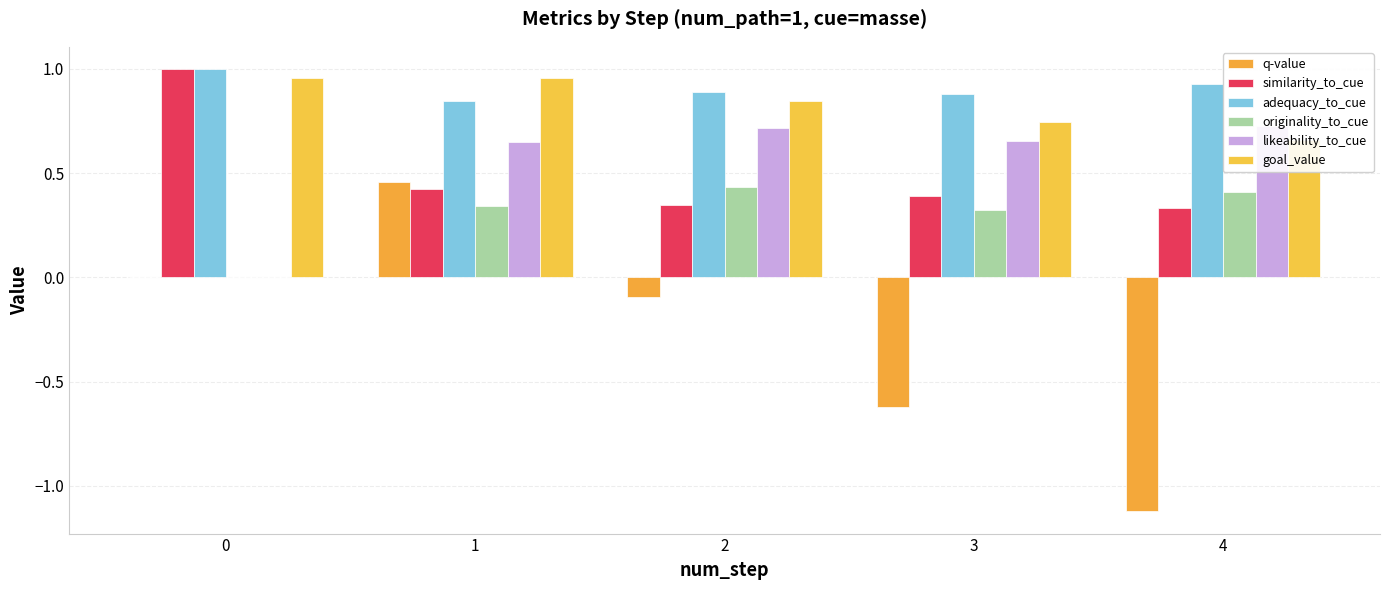

Is the value of q-value at 3 greater than the value of goal_value at 1?

No